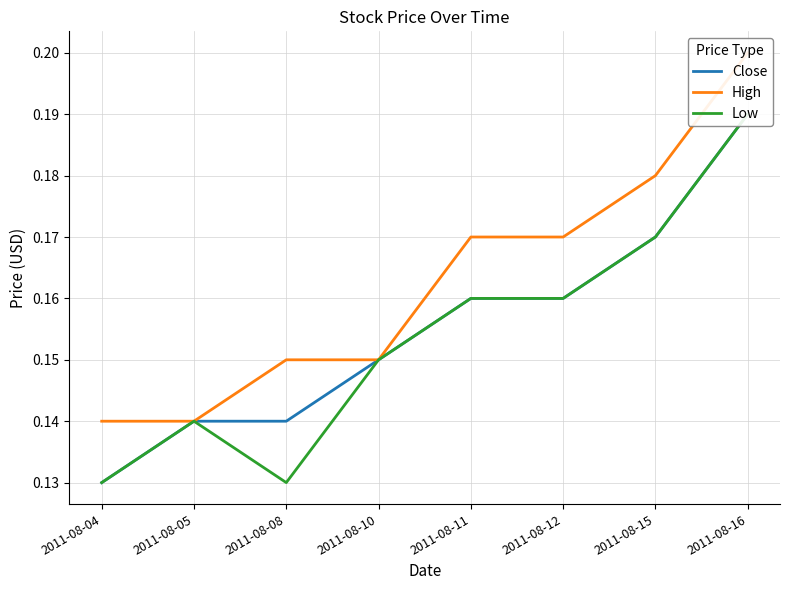

At how many categories does at least one series exceed 0?

8